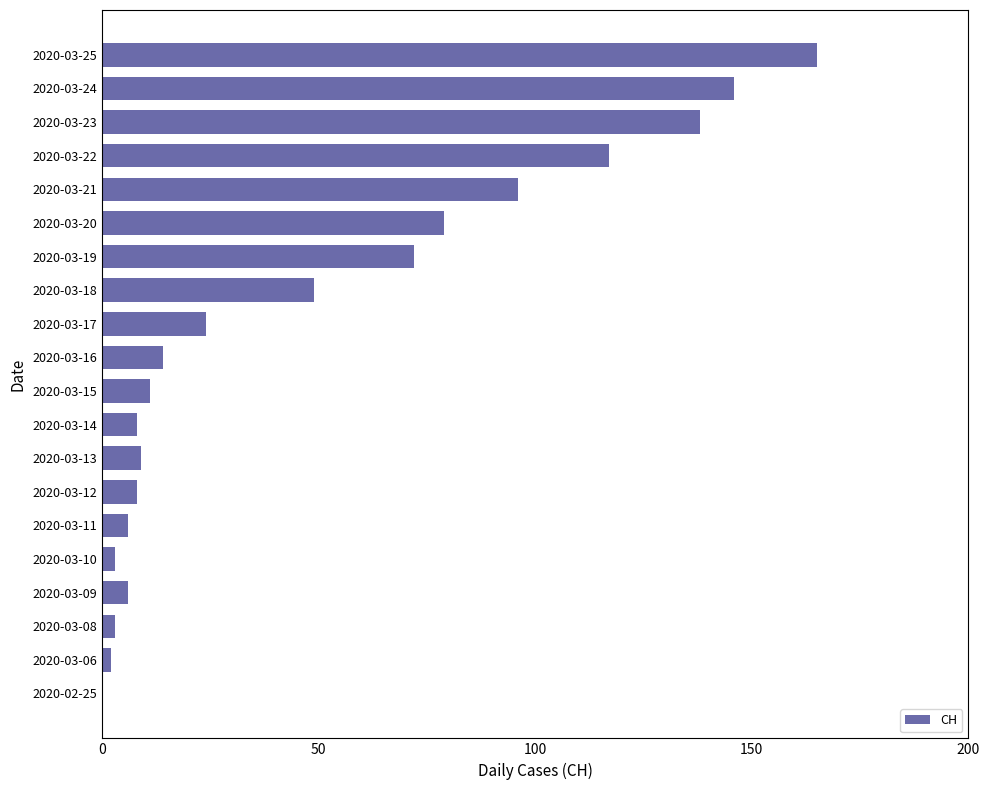

What is the sum of all values?

956